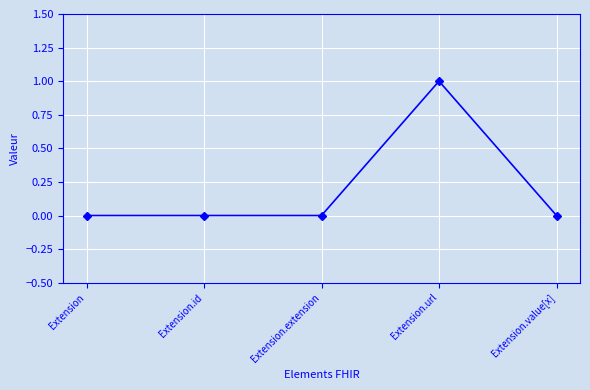

Is this an area chart (filled region under the line)?

No